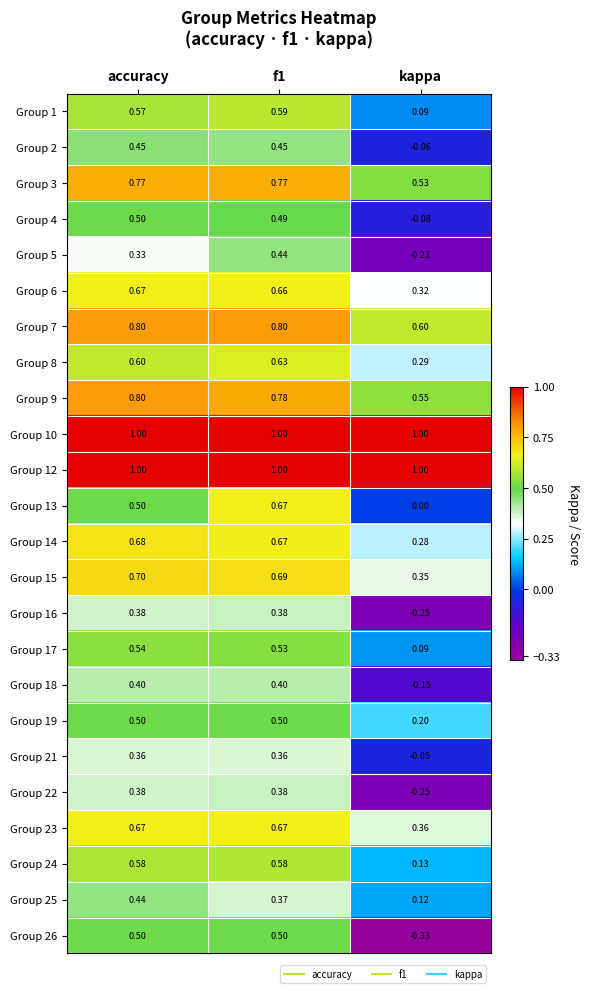

Between accuracy and kappa, which series saw the biggest shift?

Group 26